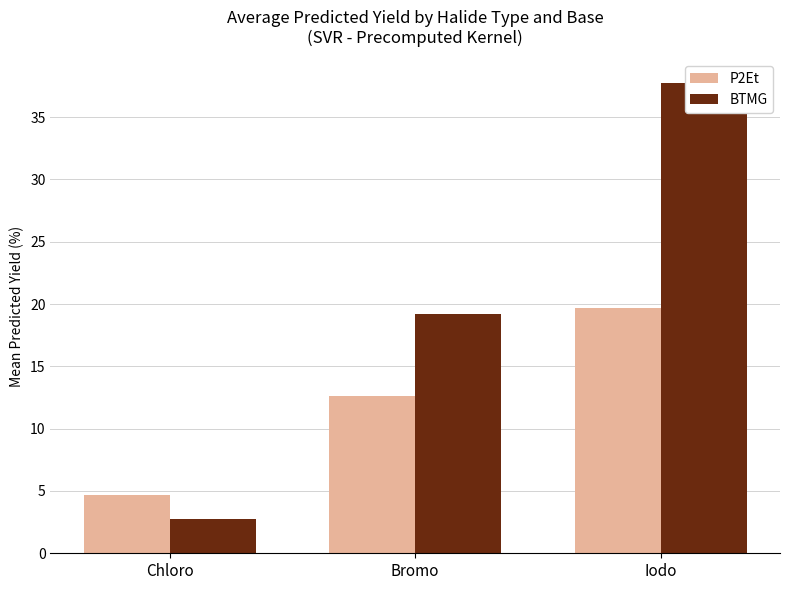

Reading left to right, transcribe all the data shown in this chart.

P2Et: Chloro=4.7	Bromo=12.6	Iodo=19.7
BTMG: Chloro=2.7	Bromo=19.2	Iodo=37.7